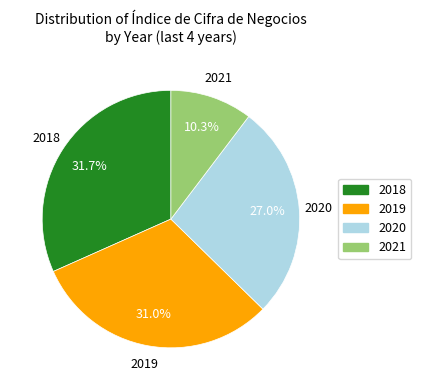

What is the total percentage of 2018 and 2020?

58.7%